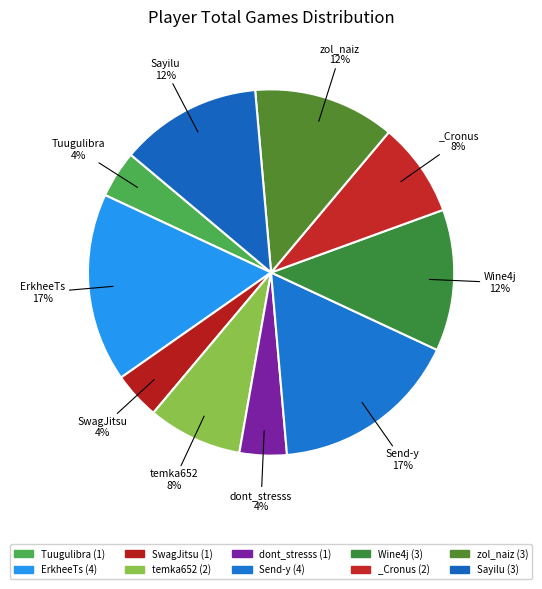

How many segments does this pie chart have?

10